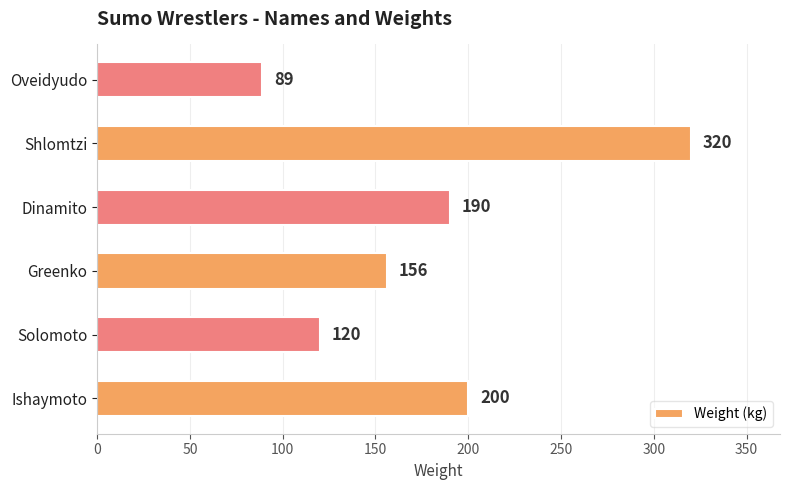

What is the change in value from Greenko to Dinamito?

+34